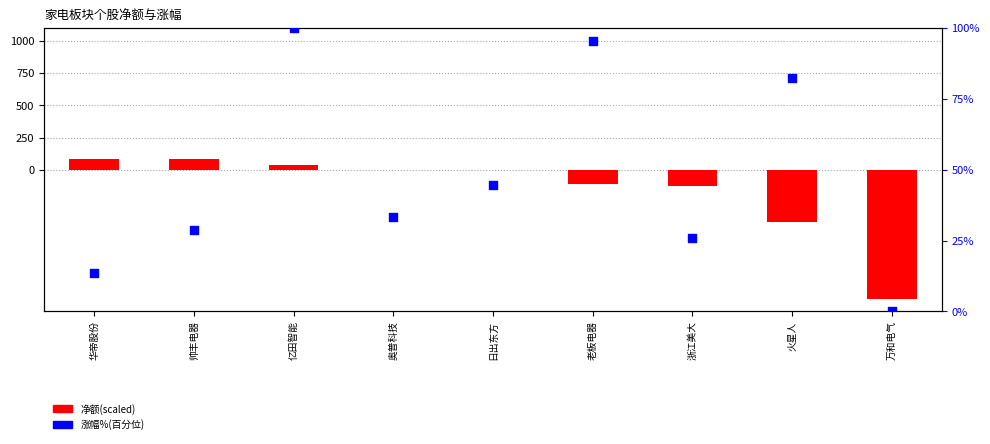

At how many categories does at least one series exceed 36?

6